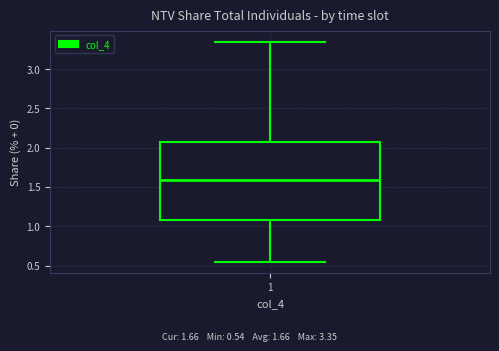

Where is the upper edge of the box at x = 1 on the y-axis? The values are not printed on the chart, so give them approximately, as read against the axis.

2.05